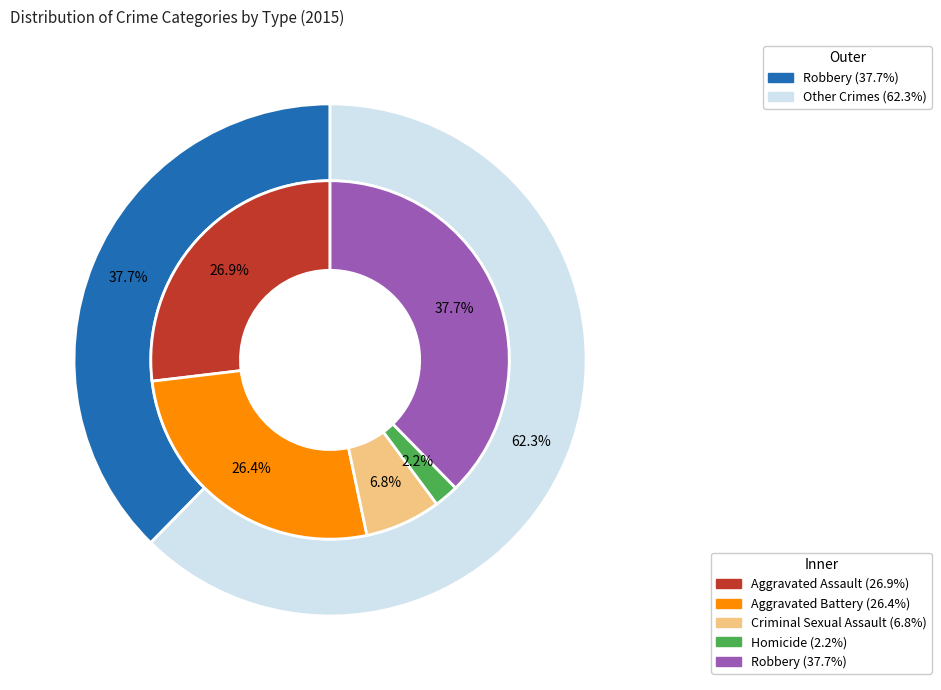

What percentage is the Aggravated Assault slice, to the nearest percent?

27%